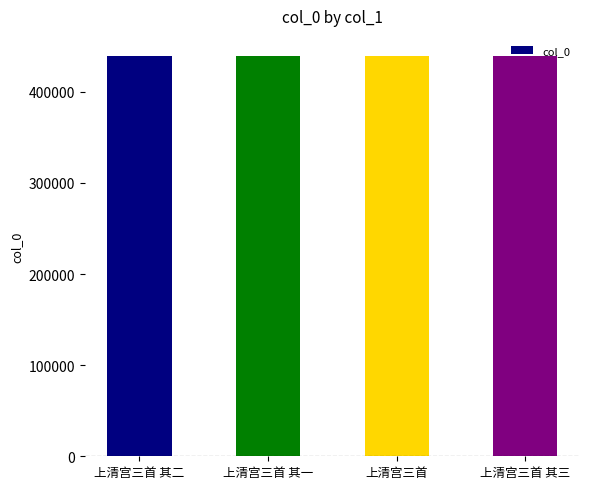

What position from the left is 上清宫三首 其三?

4